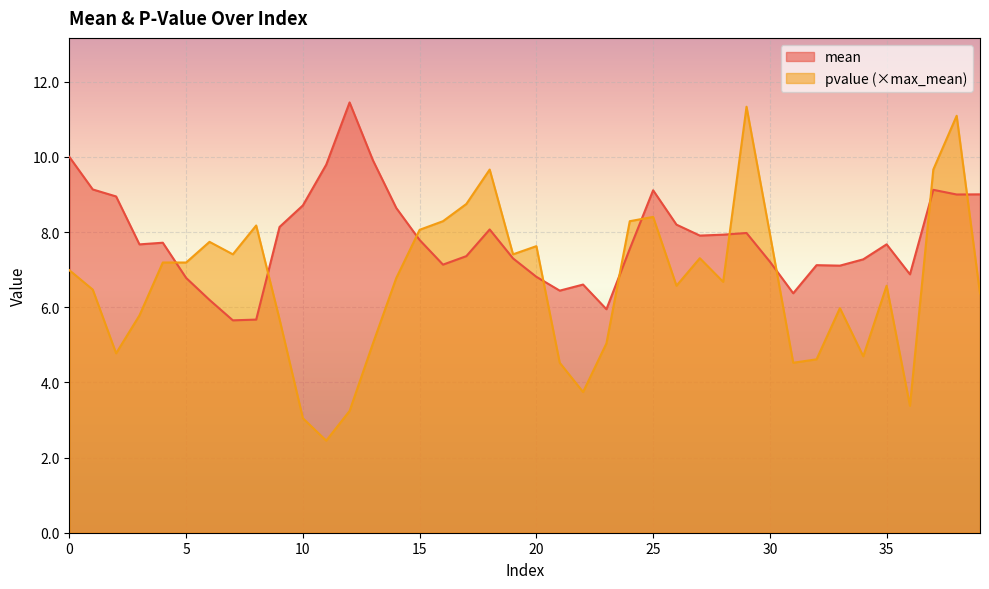

True or false: pvalue has a value of 1.3 at 21.

False